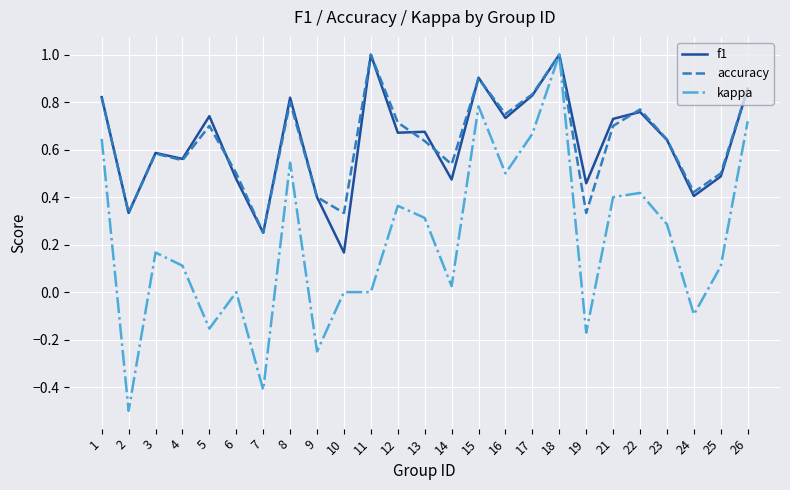

Is the value of f1 at 26 greater than the value of kappa at 5?

Yes